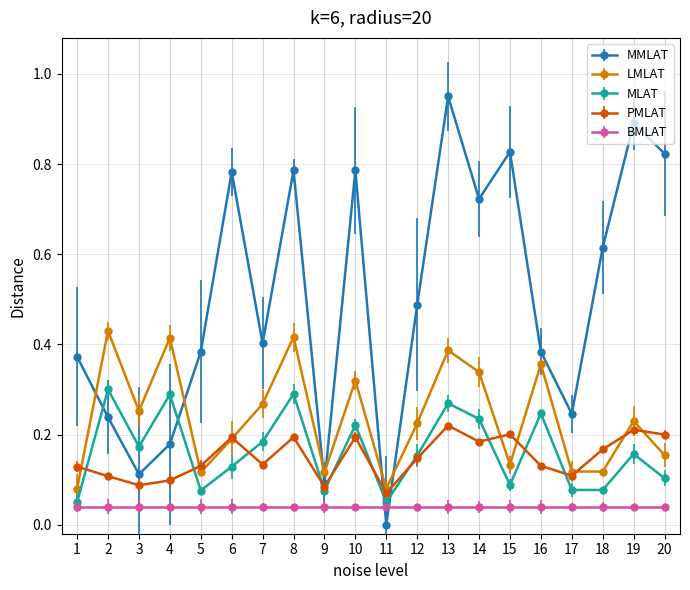

Rank the series by their maximum value, from highest to lowest.

MMLAT, LMLAT, MLAT, PMLAT, BMLAT